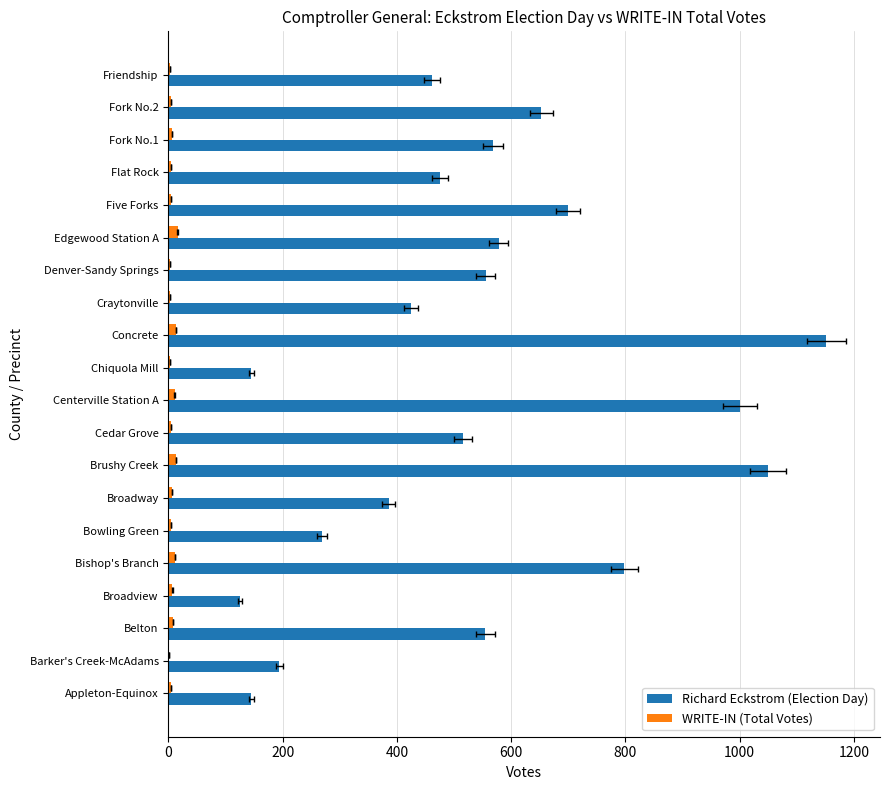

Is it true that WRITE-IN (Total Votes) equals 7 at Brushy Creek?

False